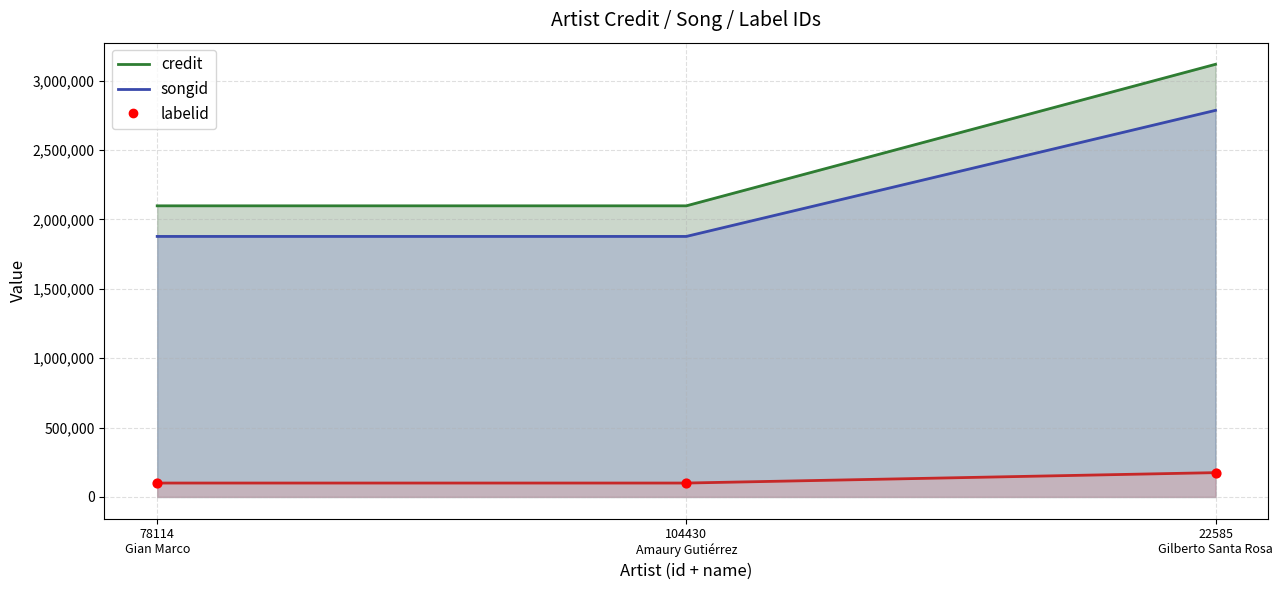

What are all the series names shown in the legend?

credit, songid, labelid